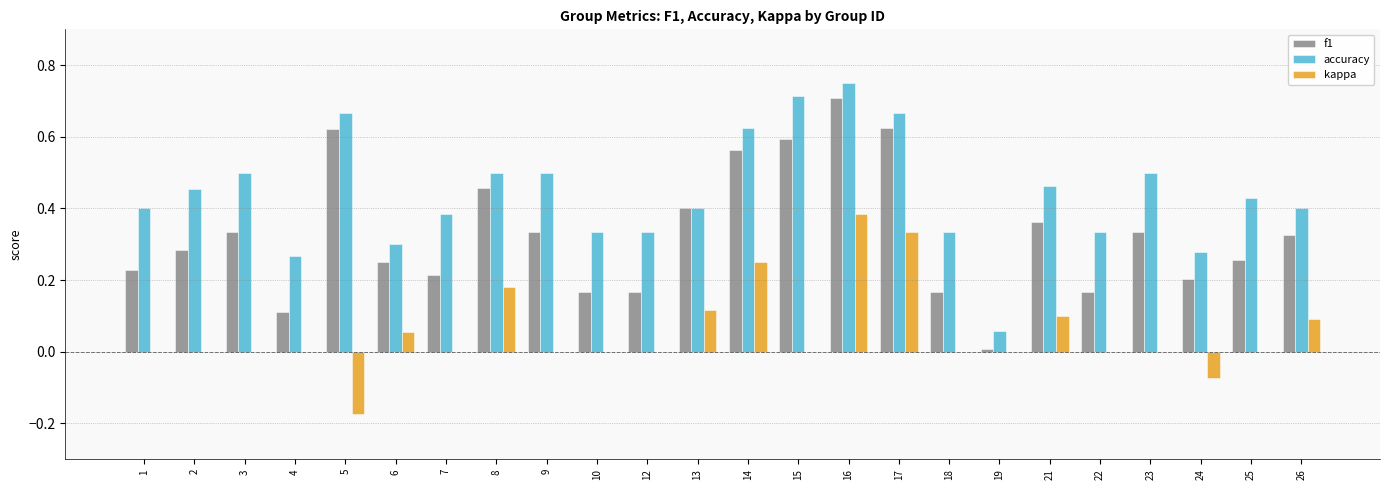

True or false: accuracy has a value of 0.5 at 3.

True